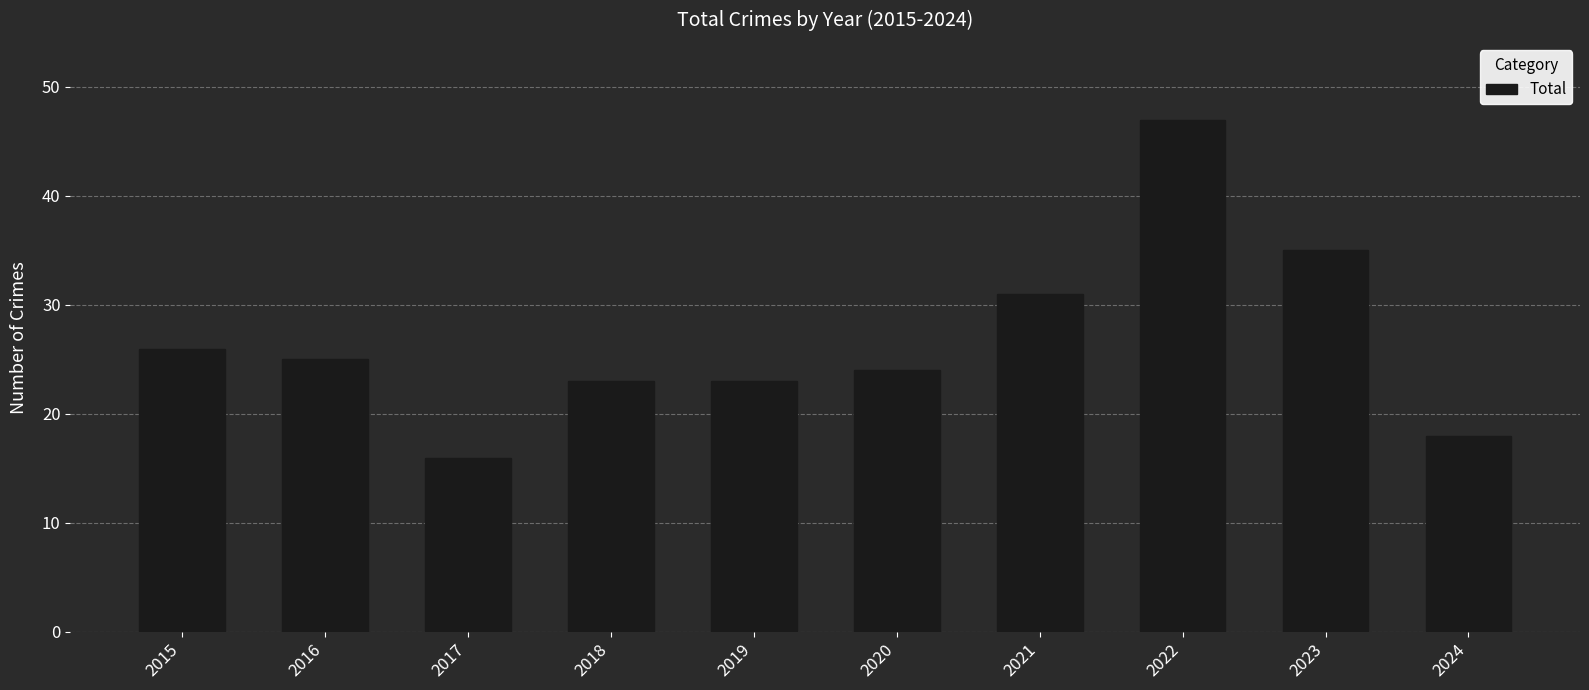

What is the value of the 5th bar from the left?

23